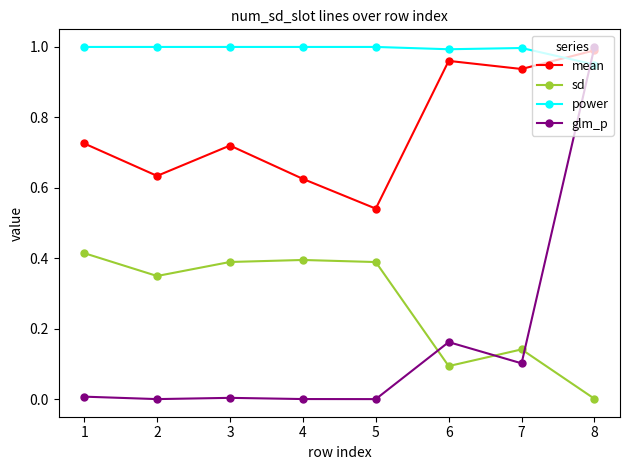

Which series has the largest range (max minus min)?

glm_p